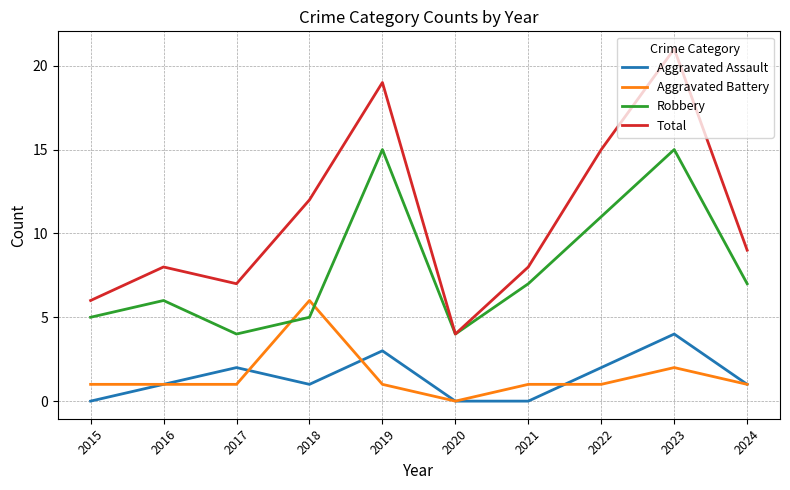

At which label does Aggravated Battery reach its minimum?

2020